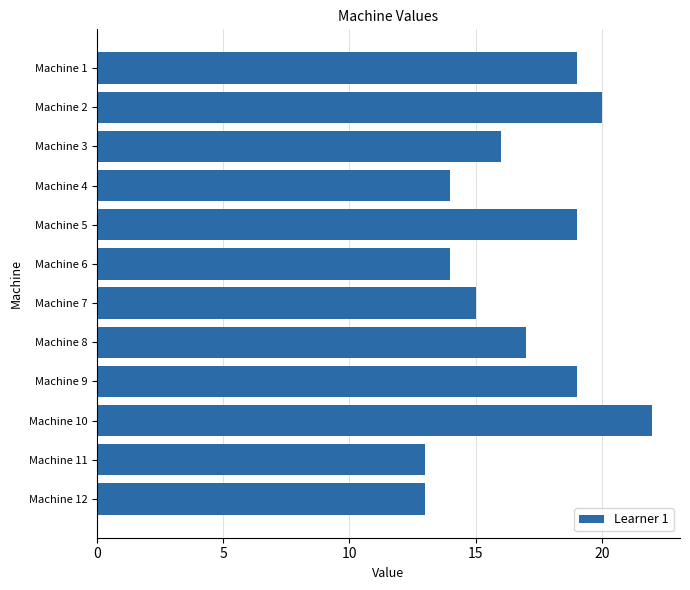

What is the difference between the maximum and minimum values?

9